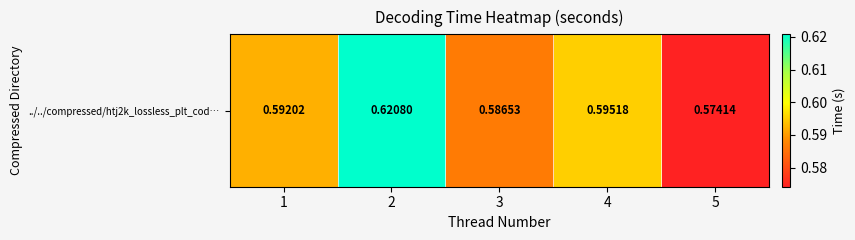

Is it true that the value at 1 is 0.6?

True